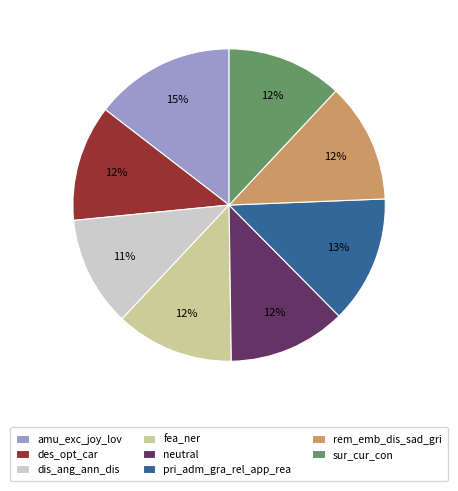

Which category has the smallest portion of the pie?

dis_ang_ann_dis